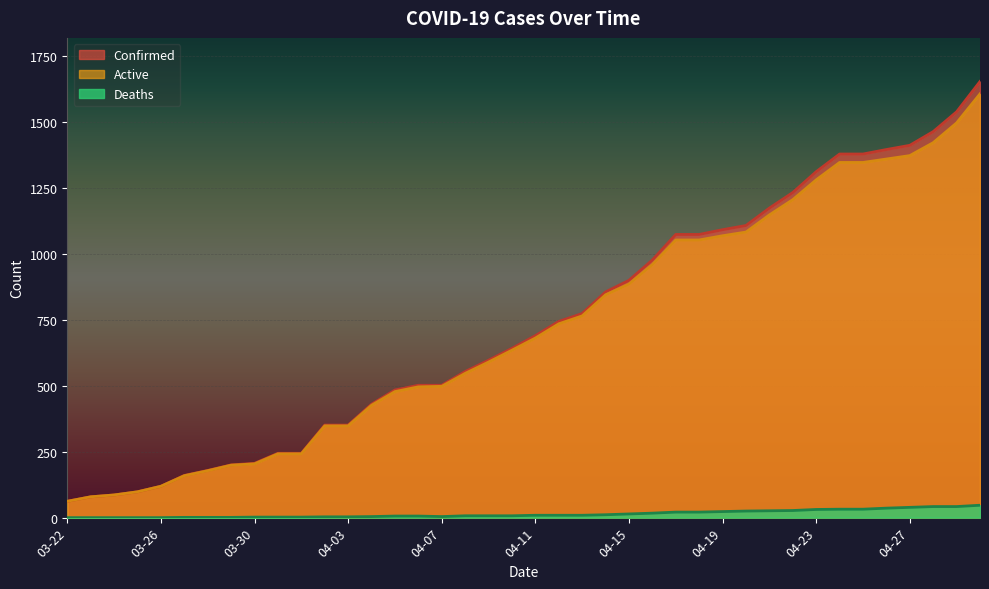

How many series are shown in this chart?

3